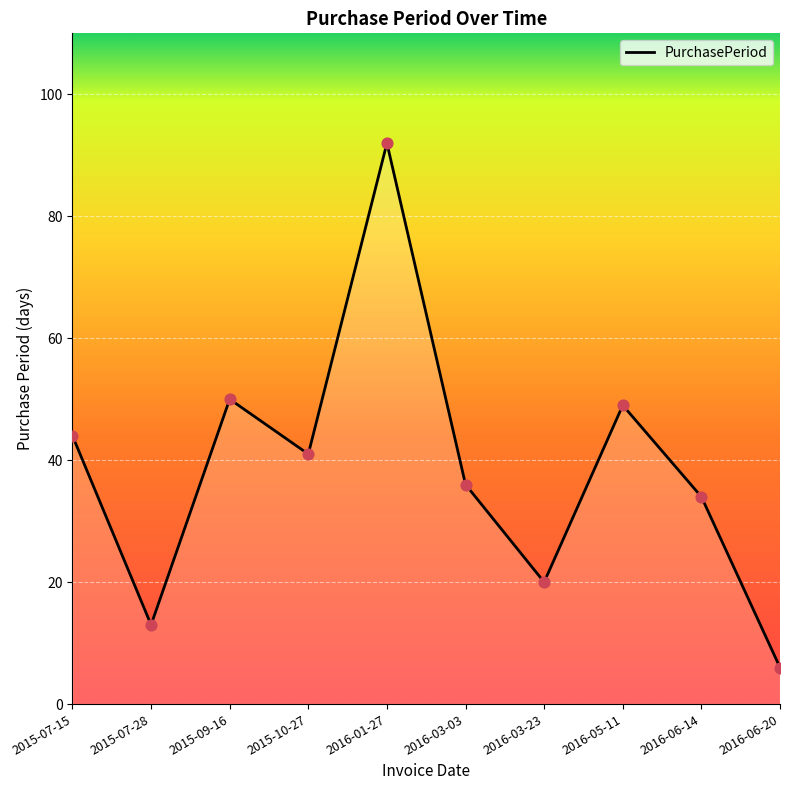

Between 2016-03-23 and 2016-05-11, which is larger?

2016-05-11